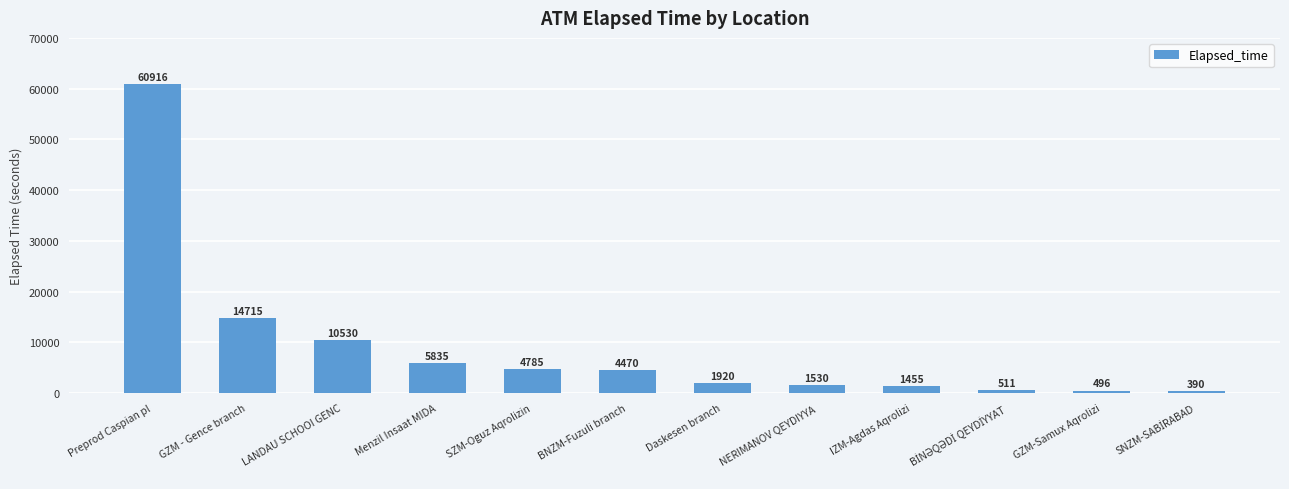

What is the greatest value displayed?

60916